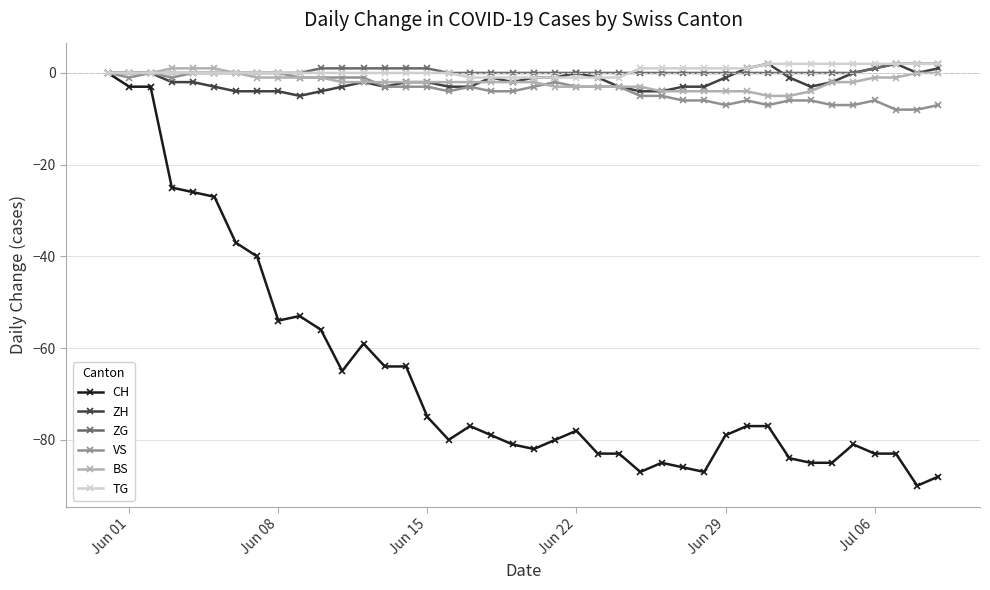

What is the minimum value shown in the chart?

-90